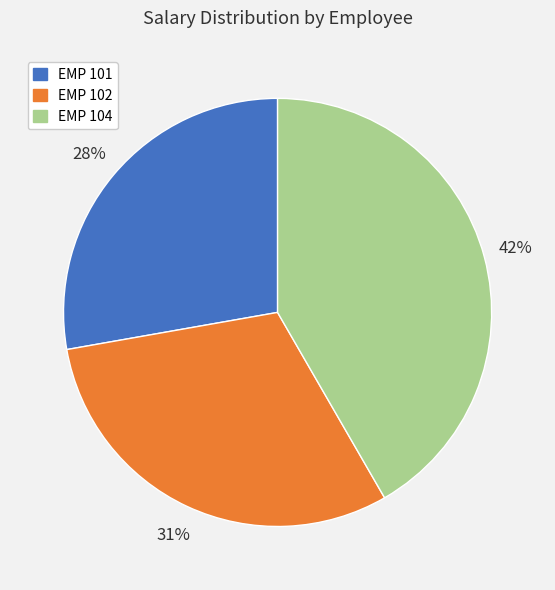

To the nearest percent, what is the difference between the largest and smallest slice percentages?

14%